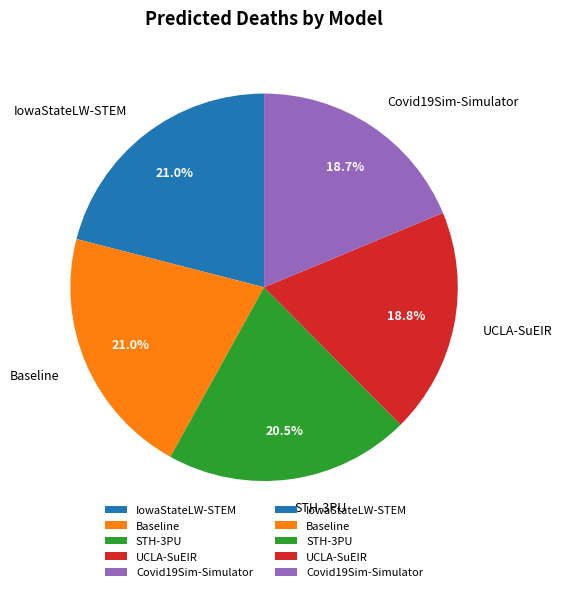

Combined, do Baseline and STH-3PU account for over 50%?

No